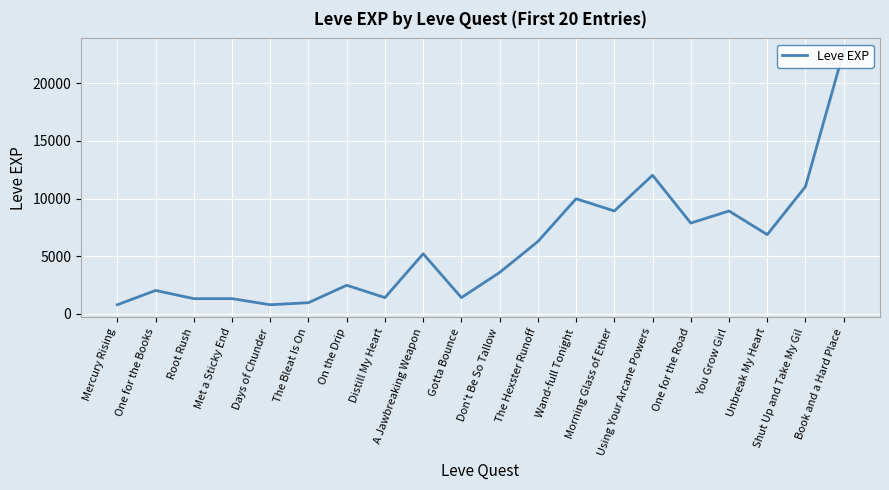

Reading left to right, extract all data points from this chart.

Mercury Rising=800	One for the Books=2040	Root Rush=1330	Met a Sticky End=1330	Days of Chunder=800	The Bleat Is On=980	On the Drip=2490	Distill My Heart=1420	A Jawbreaking Weapon=5220	Gotta Bounce=1420	Don't Be So Tallow=3600	The Hexster Runoff=6280	Wand-full Tonight=9990	Morning Glass of Ether=8930	Using Your Arcane Powers=12030	One for the Road=7880	You Grow Girl=8930	Unbreak My Heart=6880	Shut Up and Take My Gil=11040	Book and a Hard Place=22790